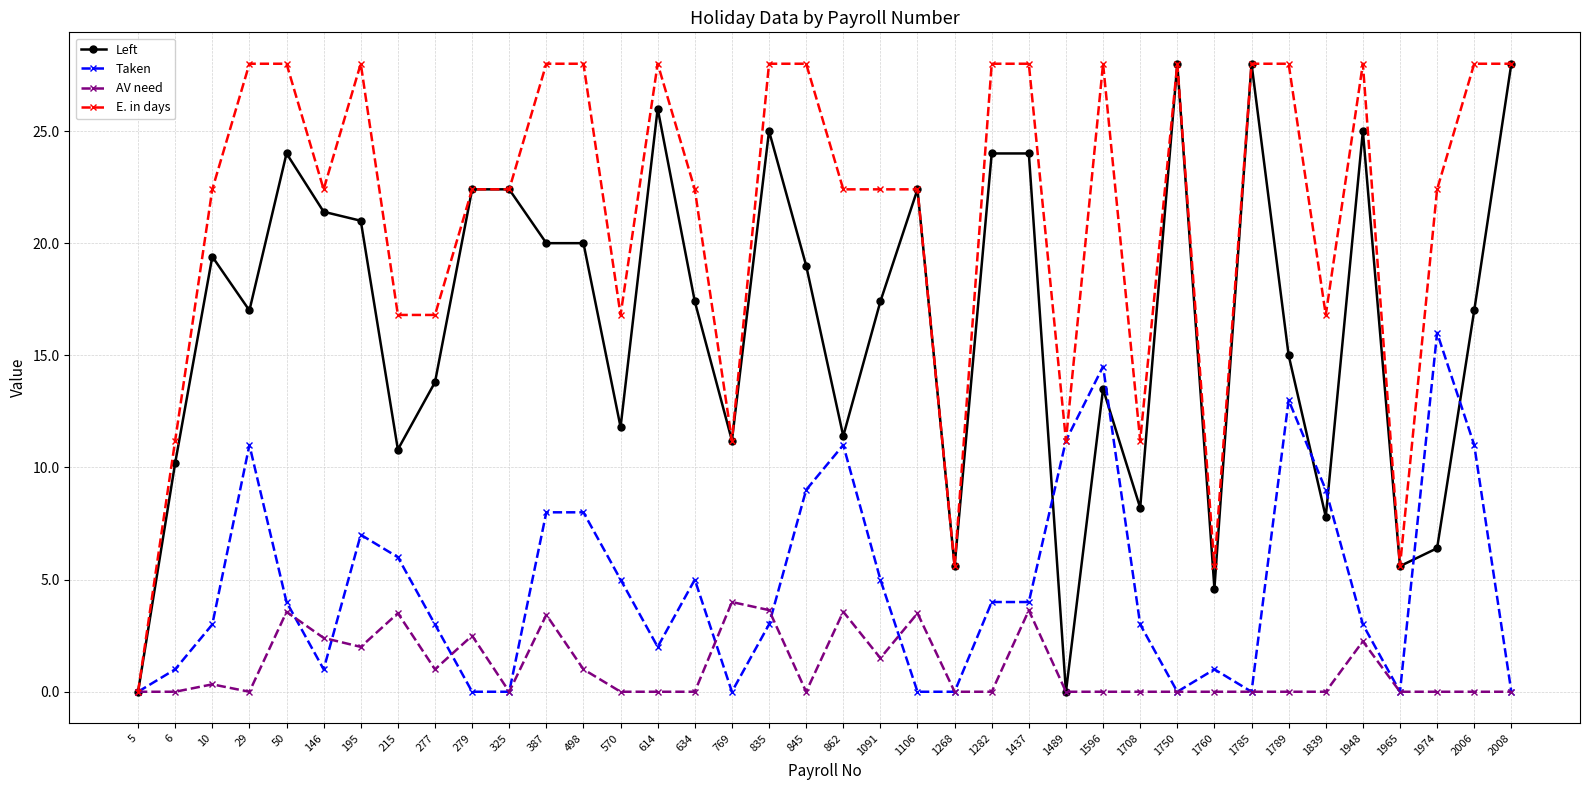

How many data points does each series have?

38